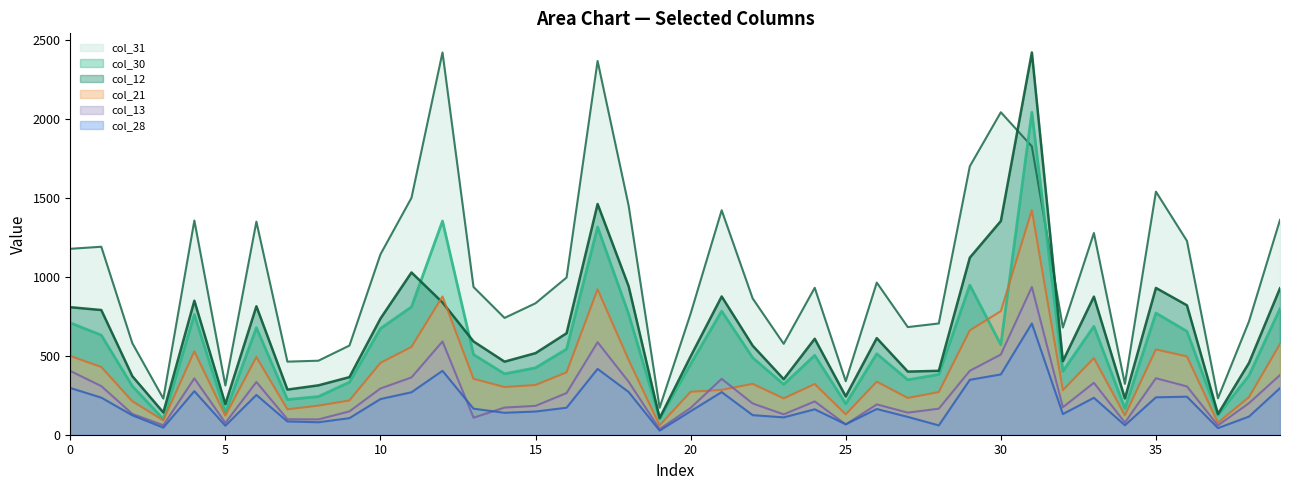

What is the spread (max minus min) of values at 37?

189